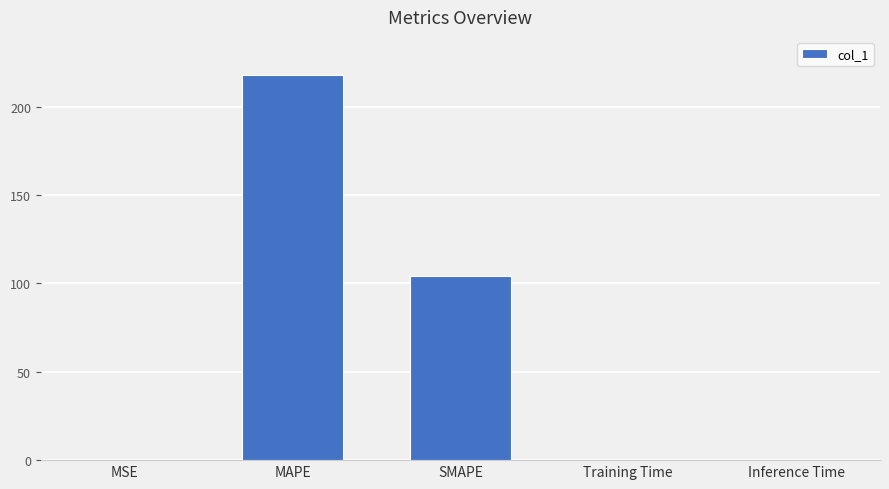

Which has a higher value, SMAPE or Inference Time?

SMAPE